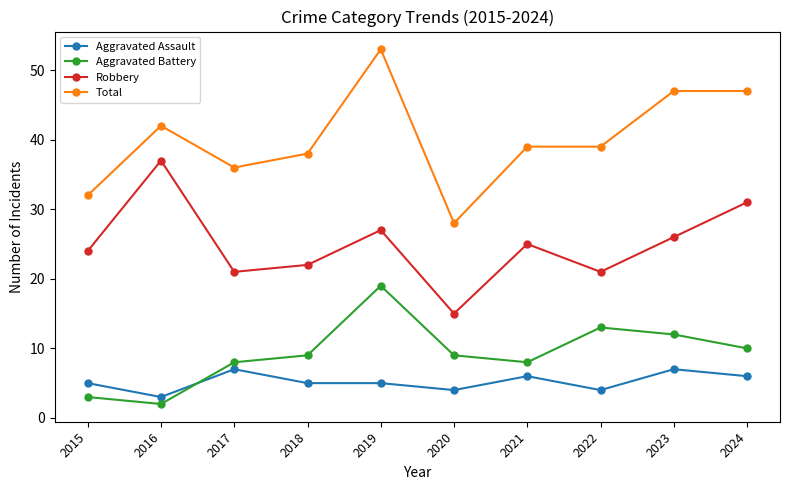

Reading right to left, list all the values displayed in this chart.

Aggravated Assault: 2024=6	2023=7	2022=4	2021=6	2020=4	2019=5	2018=5	2017=7	2016=3	2015=5
Aggravated Battery: 2024=10	2023=12	2022=13	2021=8	2020=9	2019=19	2018=9	2017=8	2016=2	2015=3
Robbery: 2024=31	2023=26	2022=21	2021=25	2020=15	2019=27	2018=22	2017=21	2016=37	2015=24
Total: 2024=47	2023=47	2022=39	2021=39	2020=28	2019=53	2018=38	2017=36	2016=42	2015=32